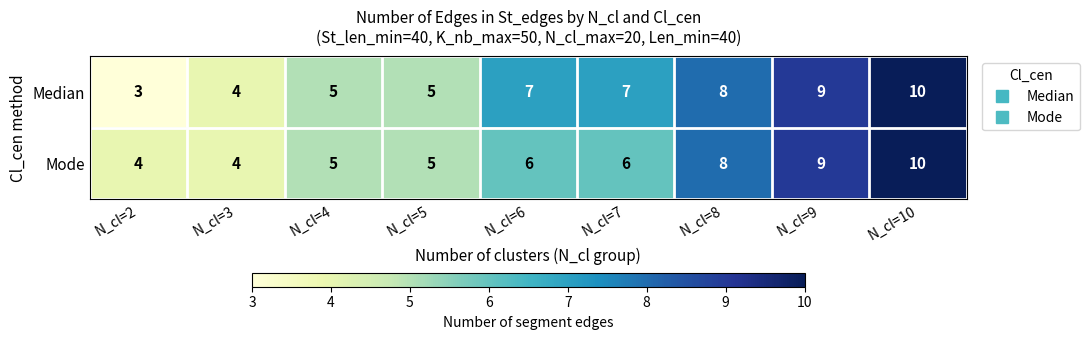

The value of Mode at N_cl=2 is 3. True or false?

False